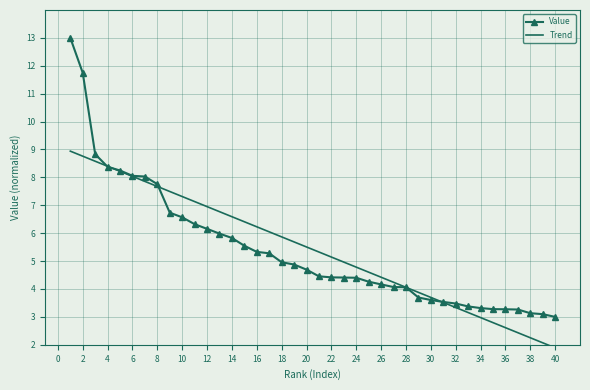

Which series has the largest range (max minus min)?

Value